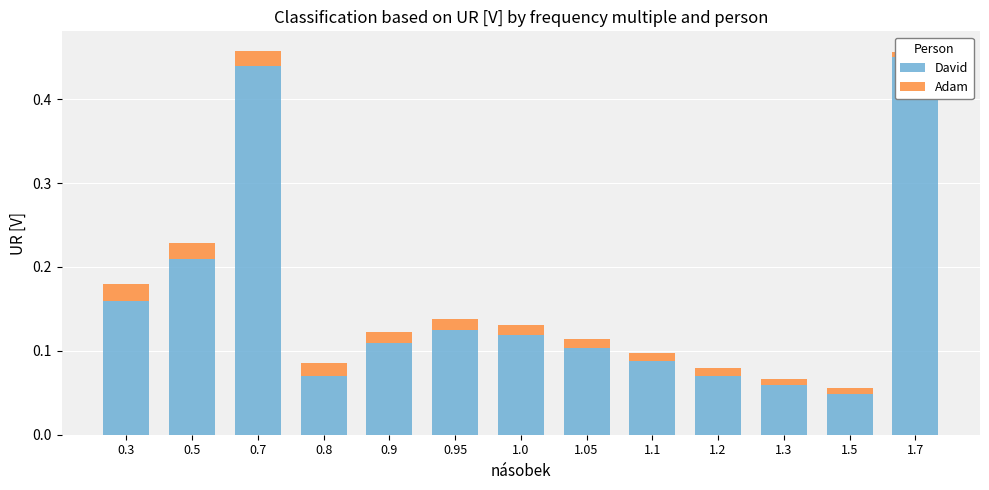

Is the value of David at 0.95 greater than the value of Adam at 1.2?

Yes